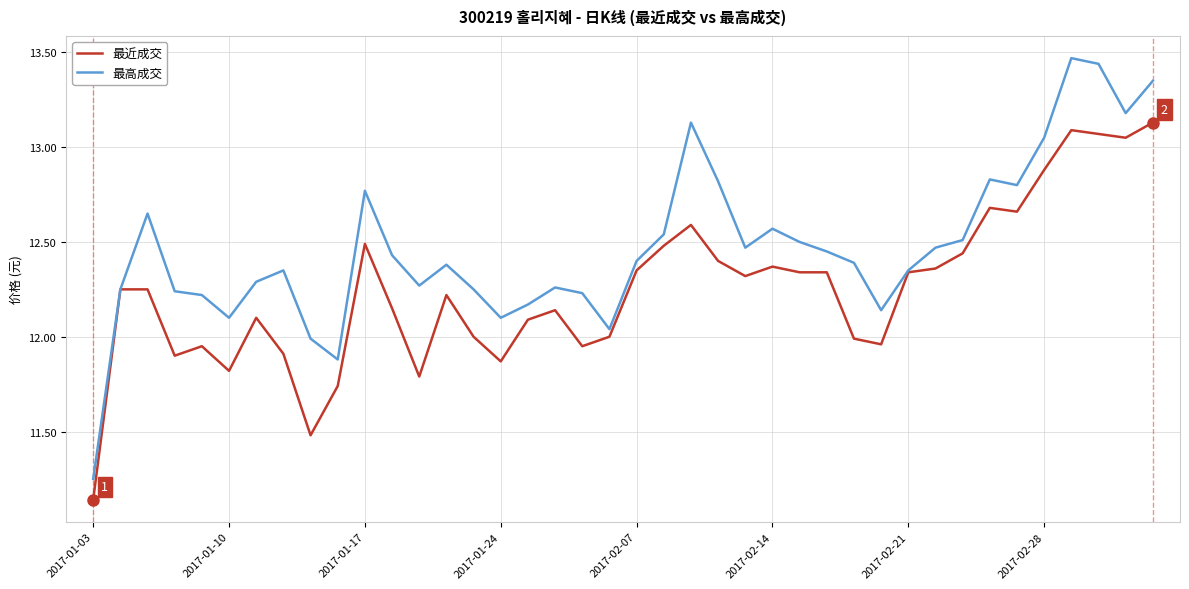

Rank the series by their maximum value, from lowest to highest.

最近成交, 最高成交